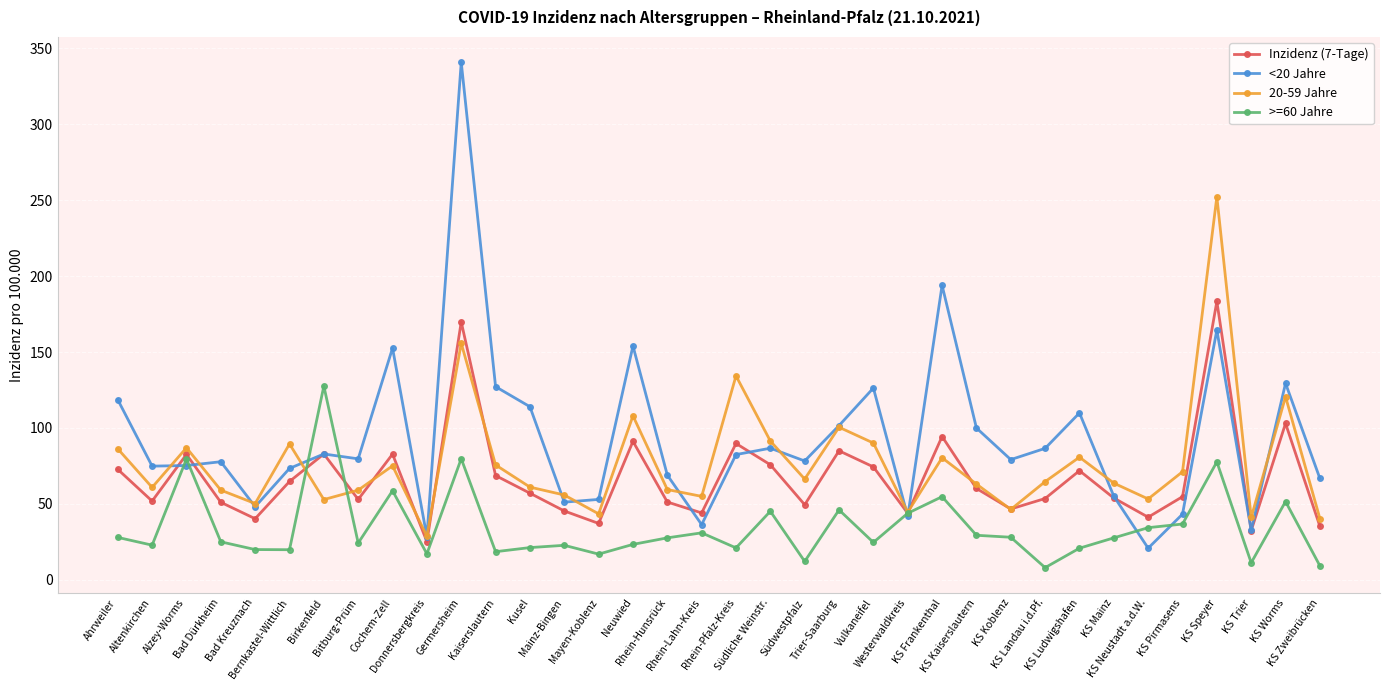

What is the sum of the <20 Jahre values at KS Ludwigshafen and Vulkaneifel?

236.2